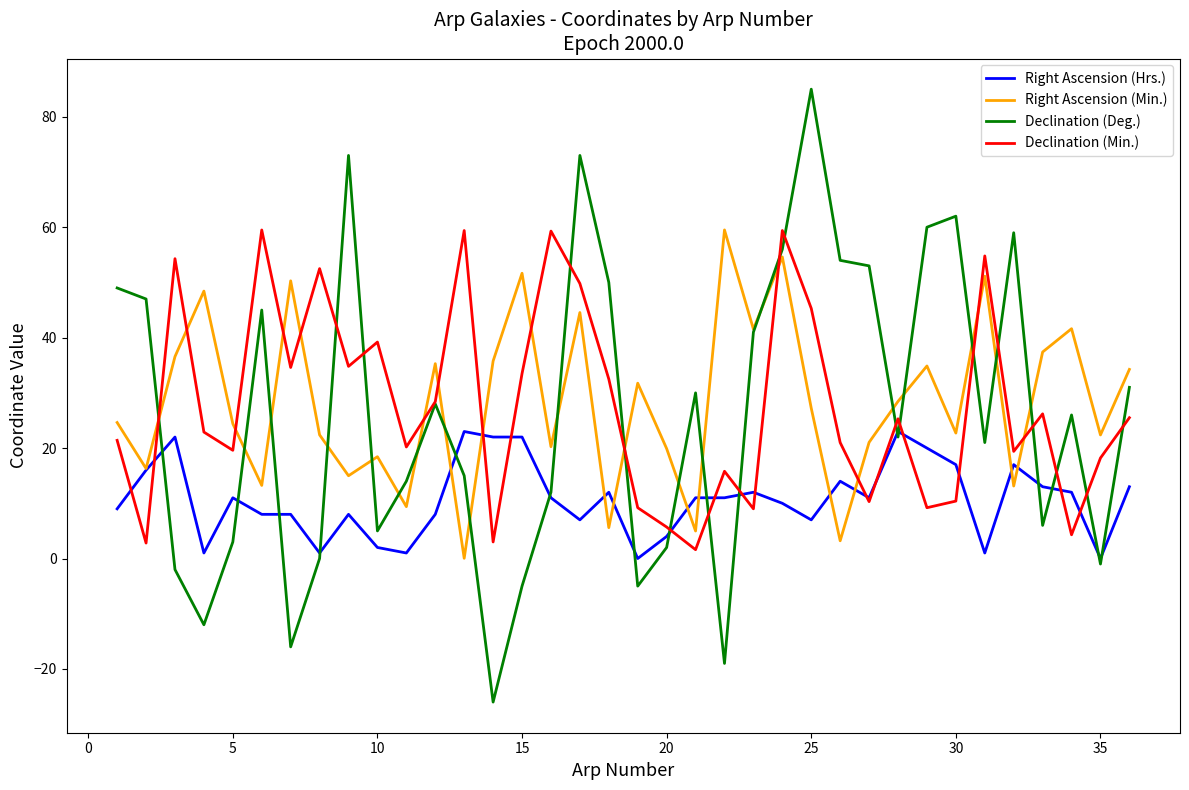

How many intersections are there between Right Ascension (Min.) and Declination (Min.)?

14